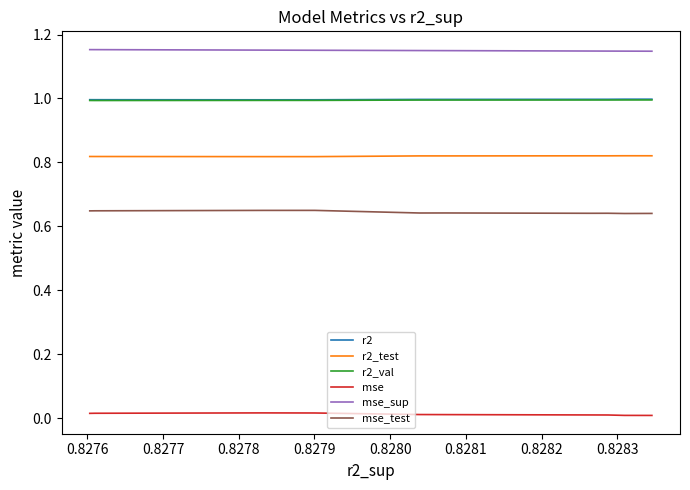

What is the spread (max minus min) of values at 0.8277?

1.1